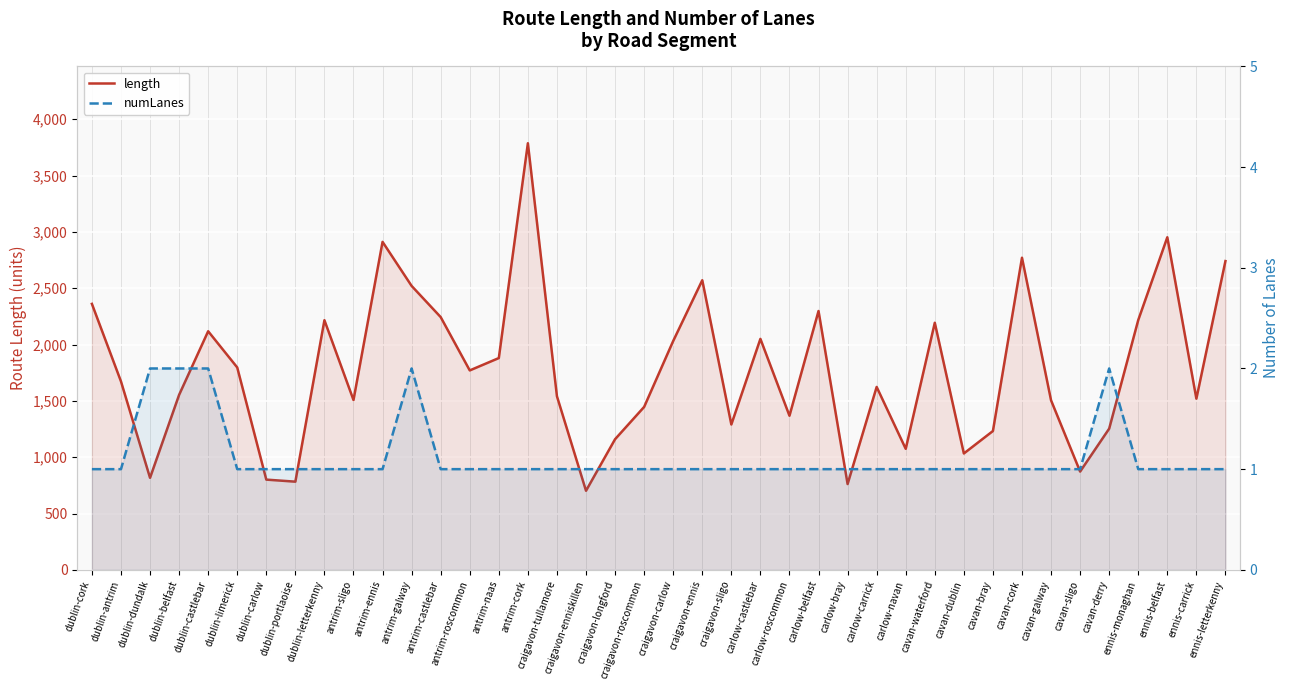

What is the sum of all numLanes values?

45.0